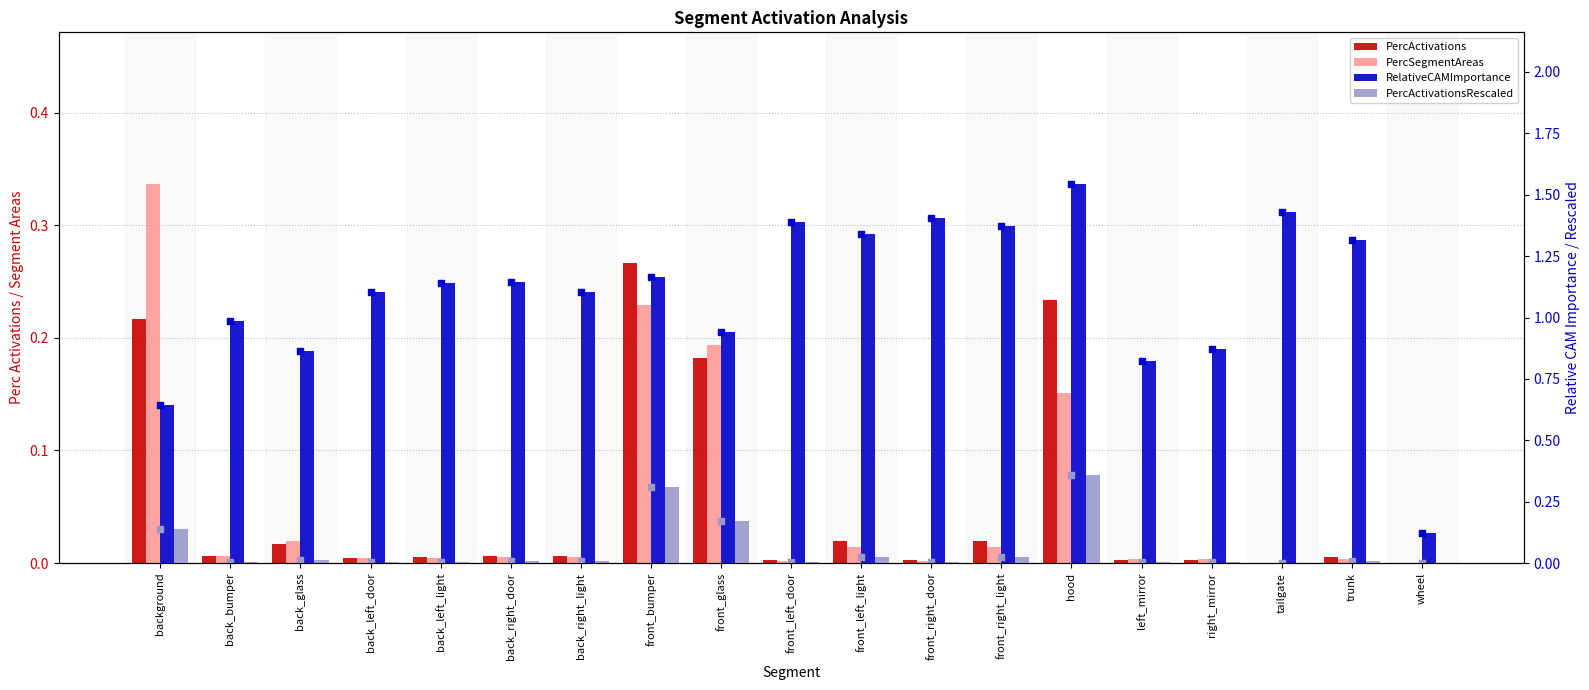

Is the value of PercActivations at back_right_door greater than the value of PercSegmentAreas at trunk?

Yes